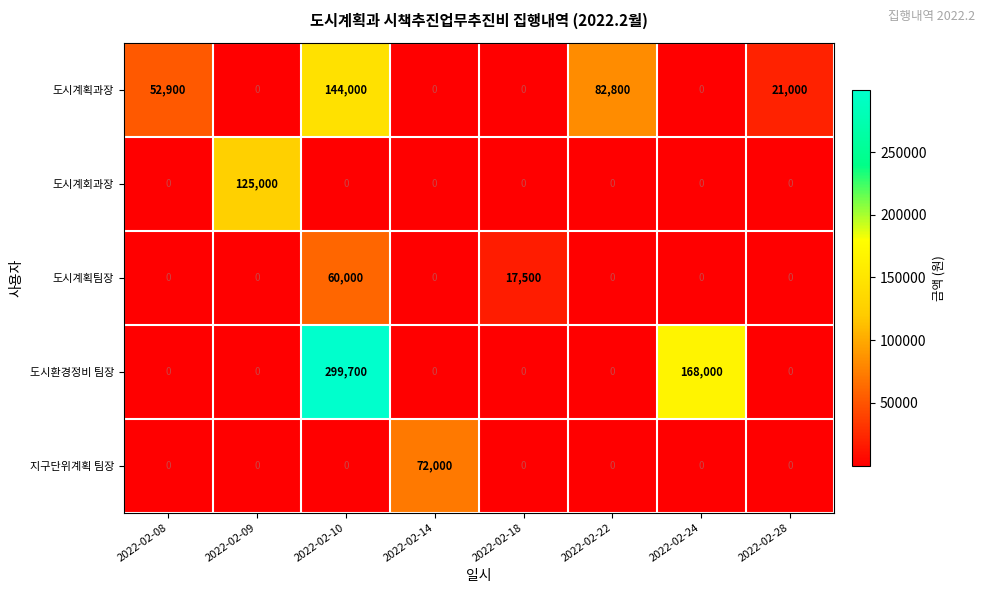

What is the highest value of the 도시계획팀장 series?

60000